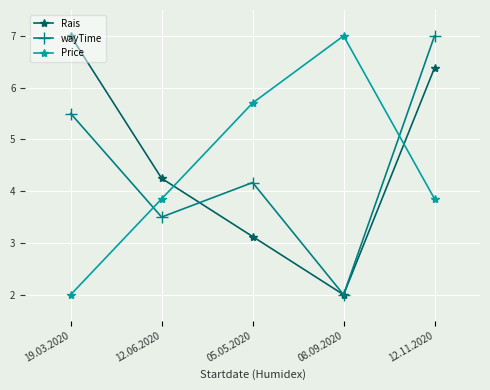

What position from the right is 12.06.2020?

4